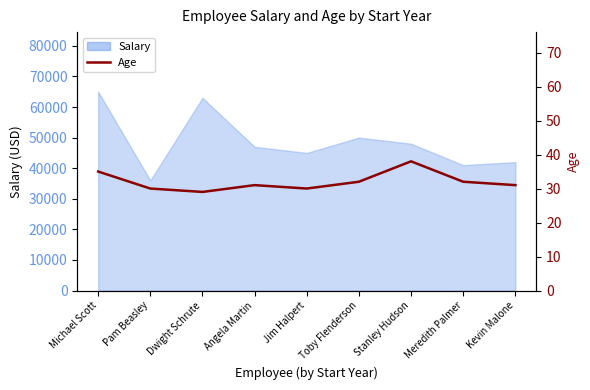

Which label corresponds to the smallest value in the chart?

Dwight Schrute